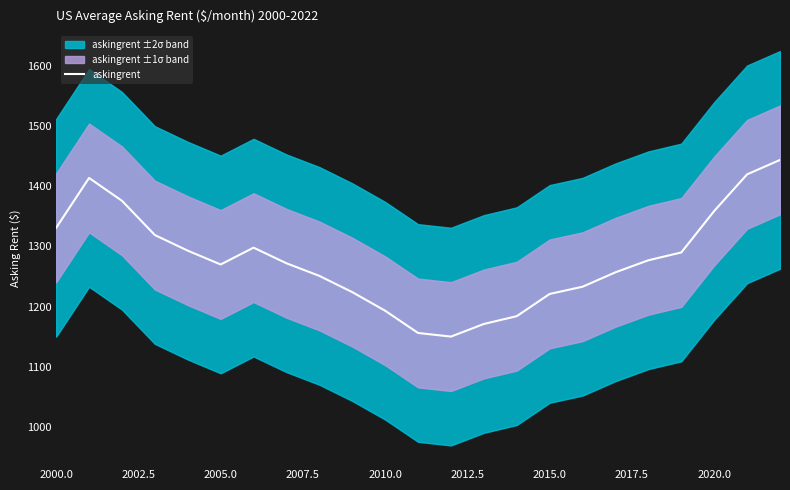

What is the lowest value of the askingrent series?

1150